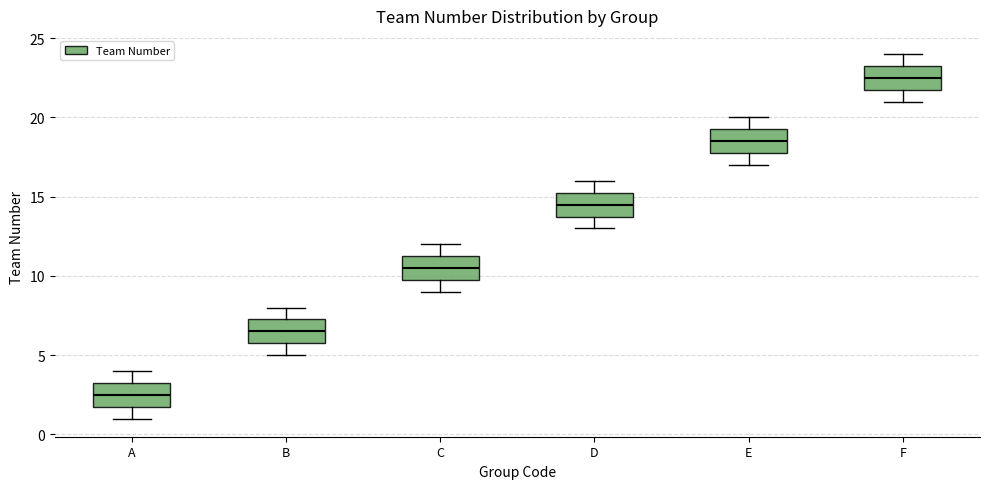

Where does the upper whisker of the box for B end on the y-axis? The values are not printed on the chart, so give them approximately, as read against the axis.

8.0